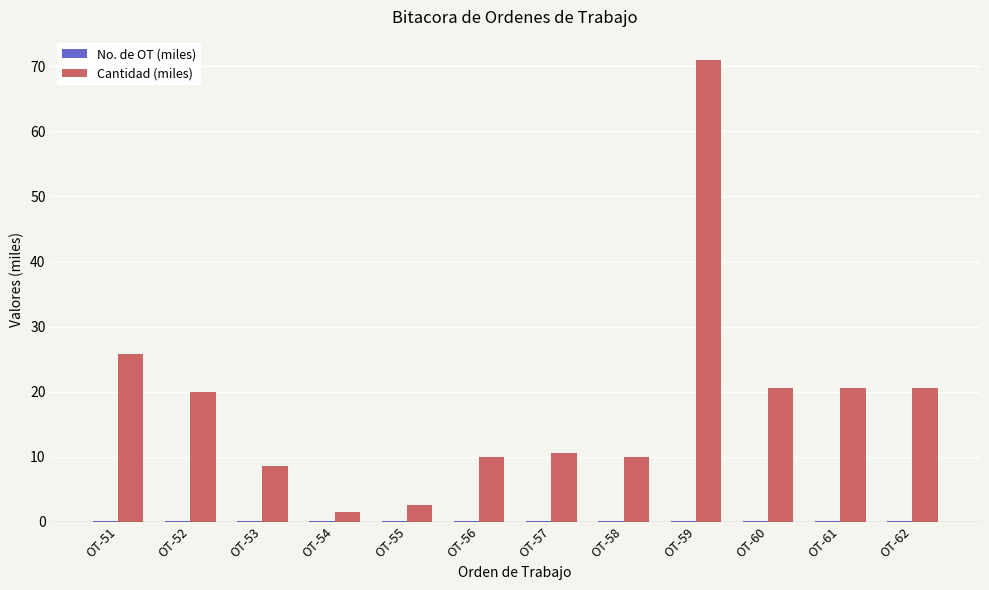

What is the maximum value shown in the chart?

71.0